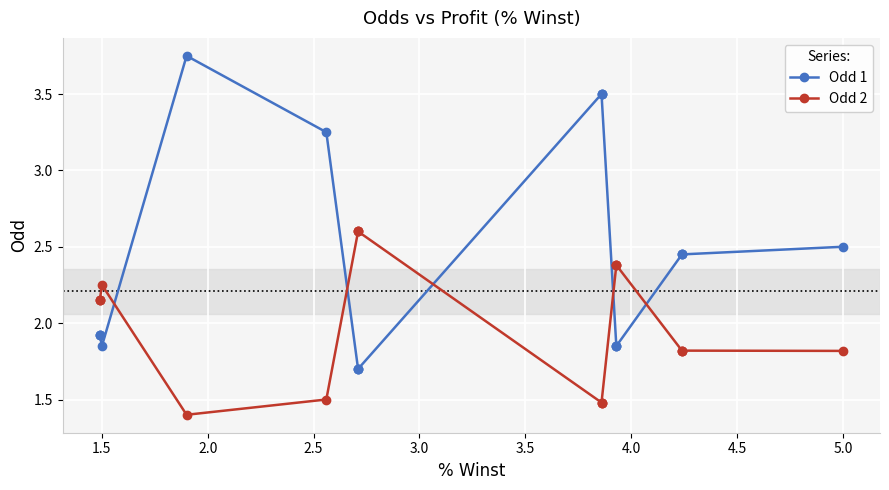

Which series has the largest range (max minus min)?

Odd 1